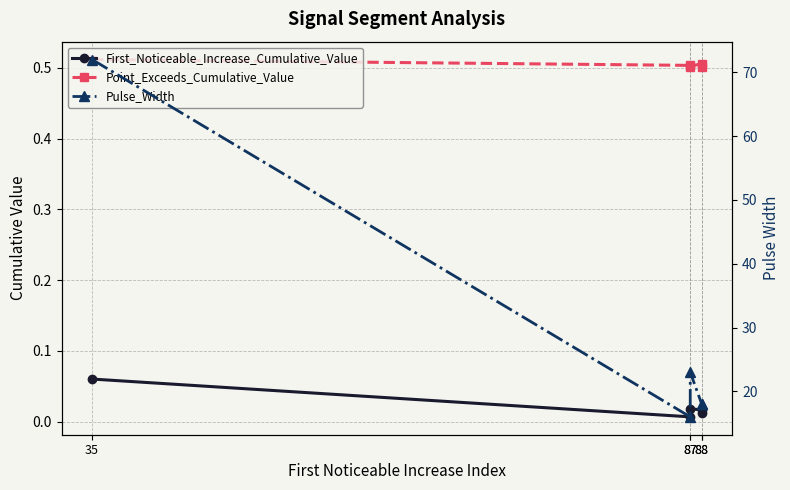

Does the chart display data point markers on the line(s)?

Yes